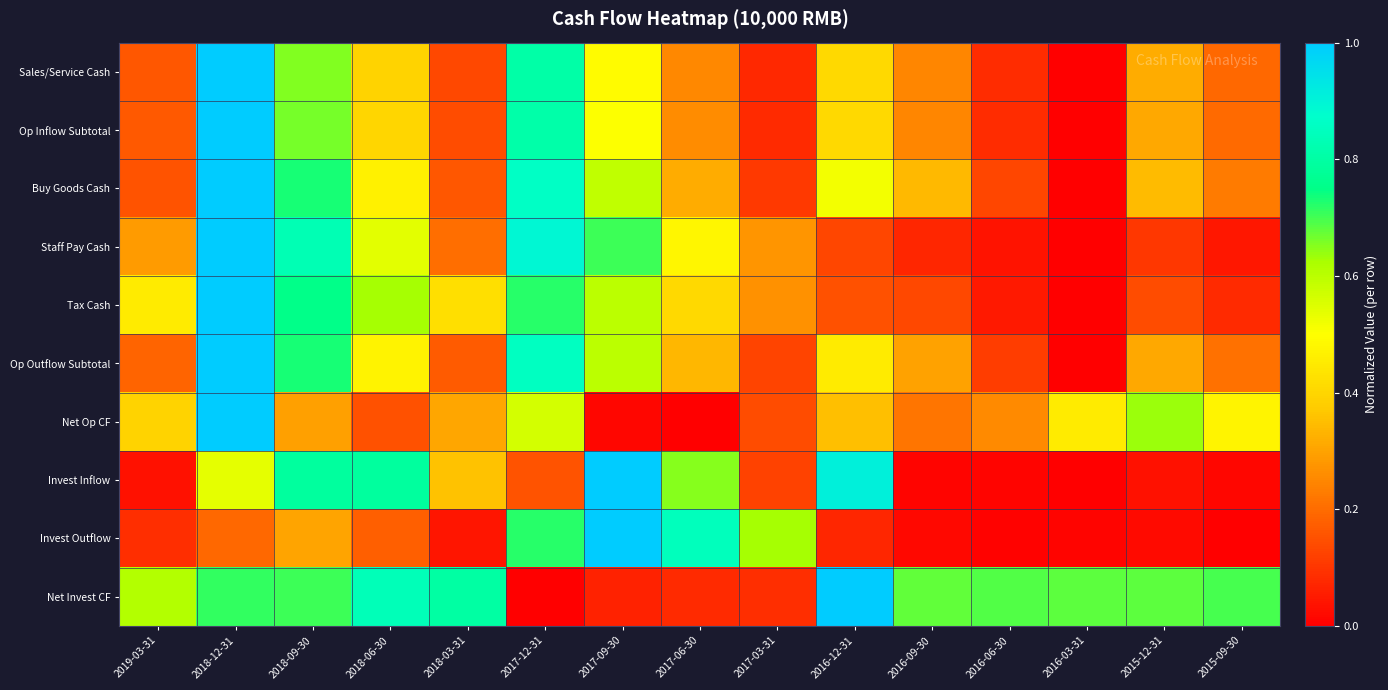

Reading right to left, extract all data points from this chart.

Sales/Service Cash: 2015-09-30=0.2	2015-12-31=0.3	2016-03-31=0.0	2016-06-30=0.1	2016-09-30=0.2	2016-12-31=0.4	2017-03-31=0.1	2017-06-30=0.3	2017-09-30=0.5	2017-12-31=0.8	2018-03-31=0.1	2018-06-30=0.4	2018-09-30=0.7	2018-12-31=1.0	2019-03-31=0.2
Op Inflow Subtotal: 2015-09-30=0.2	2015-12-31=0.3	2016-03-31=0.0	2016-06-30=0.1	2016-09-30=0.2	2016-12-31=0.4	2017-03-31=0.1	2017-06-30=0.3	2017-09-30=0.5	2017-12-31=0.8	2018-03-31=0.1	2018-06-30=0.4	2018-09-30=0.7	2018-12-31=1.0	2019-03-31=0.2
Buy Goods Cash: 2015-09-30=0.2	2015-12-31=0.3	2016-03-31=0.0	2016-06-30=0.1	2016-09-30=0.3	2016-12-31=0.5	2017-03-31=0.1	2017-06-30=0.3	2017-09-30=0.6	2017-12-31=0.9	2018-03-31=0.2	2018-06-30=0.5	2018-09-30=0.7	2018-12-31=1.0	2019-03-31=0.2
Staff Pay Cash: 2015-09-30=0.0	2015-12-31=0.1	2016-03-31=0.0	2016-06-30=0.0	2016-09-30=0.1	2016-12-31=0.1	2017-03-31=0.3	2017-06-30=0.5	2017-09-30=0.7	2017-12-31=0.9	2018-03-31=0.2	2018-06-30=0.5	2018-09-30=0.8	2018-12-31=1.0	2019-03-31=0.3
Tax Cash: 2015-09-30=0.1	2015-12-31=0.1	2016-03-31=0.0	2016-06-30=0.0	2016-09-30=0.1	2016-12-31=0.1	2017-03-31=0.3	2017-06-30=0.4	2017-09-30=0.6	2017-12-31=0.7	2018-03-31=0.4	2018-06-30=0.6	2018-09-30=0.8	2018-12-31=1.0	2019-03-31=0.5
Op Outflow Subtotal: 2015-09-30=0.2	2015-12-31=0.3	2016-03-31=0.0	2016-06-30=0.1	2016-09-30=0.3	2016-12-31=0.5	2017-03-31=0.1	2017-06-30=0.3	2017-09-30=0.6	2017-12-31=0.9	2018-03-31=0.2	2018-06-30=0.5	2018-09-30=0.7	2018-12-31=1.0	2019-03-31=0.2
Net Op CF: 2015-09-30=0.5	2015-12-31=0.6	2016-03-31=0.5	2016-06-30=0.3	2016-09-30=0.2	2016-12-31=0.4	2017-03-31=0.1	2017-06-30=0.0	2017-09-30=0.0	2017-12-31=0.6	2018-03-31=0.3	2018-06-30=0.1	2018-09-30=0.3	2018-12-31=1.0	2019-03-31=0.4
Invest Inflow: 2015-09-30=0.0	2015-12-31=0.0	2016-03-31=0.0	2016-06-30=0.0	2016-09-30=0.0	2016-12-31=0.9	2017-03-31=0.1	2017-06-30=0.6	2017-09-30=1.0	2017-12-31=0.2	2018-03-31=0.4	2018-06-30=0.8	2018-09-30=0.8	2018-12-31=0.5	2019-03-31=0.0
Invest Outflow: 2015-09-30=0.0	2015-12-31=0.0	2016-03-31=0.0	2016-06-30=0.0	2016-09-30=0.0	2016-12-31=0.1	2017-03-31=0.6	2017-06-30=0.8	2017-09-30=1.0	2017-12-31=0.7	2018-03-31=0.0	2018-06-30=0.2	2018-09-30=0.3	2018-12-31=0.2	2019-03-31=0.1
Net Invest CF: 2015-09-30=0.7	2015-12-31=0.7	2016-03-31=0.7	2016-06-30=0.7	2016-09-30=0.7	2016-12-31=1.0	2017-03-31=0.1	2017-06-30=0.1	2017-09-30=0.1	2017-12-31=0.0	2018-03-31=0.8	2018-06-30=0.8	2018-09-30=0.7	2018-12-31=0.7	2019-03-31=0.6